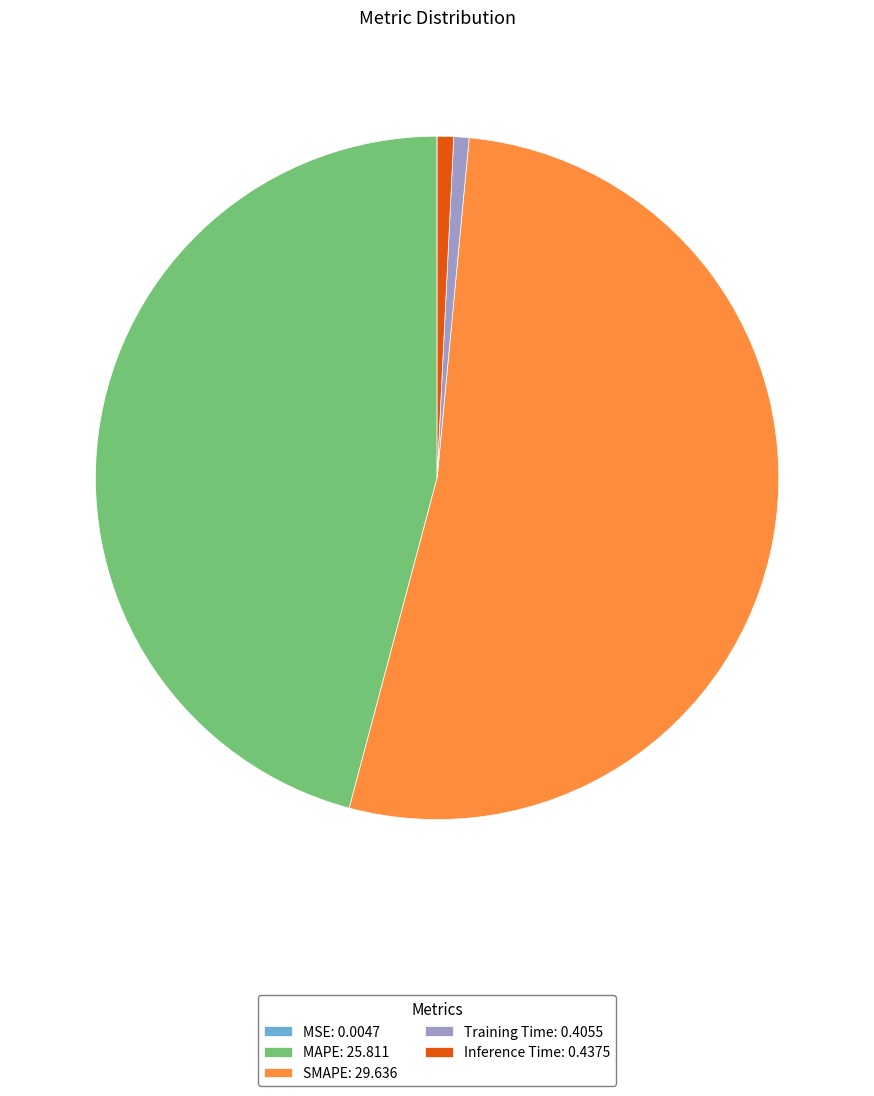

The Inference Time: 0.4375 slice represents 1% of the pie. True or false?

True